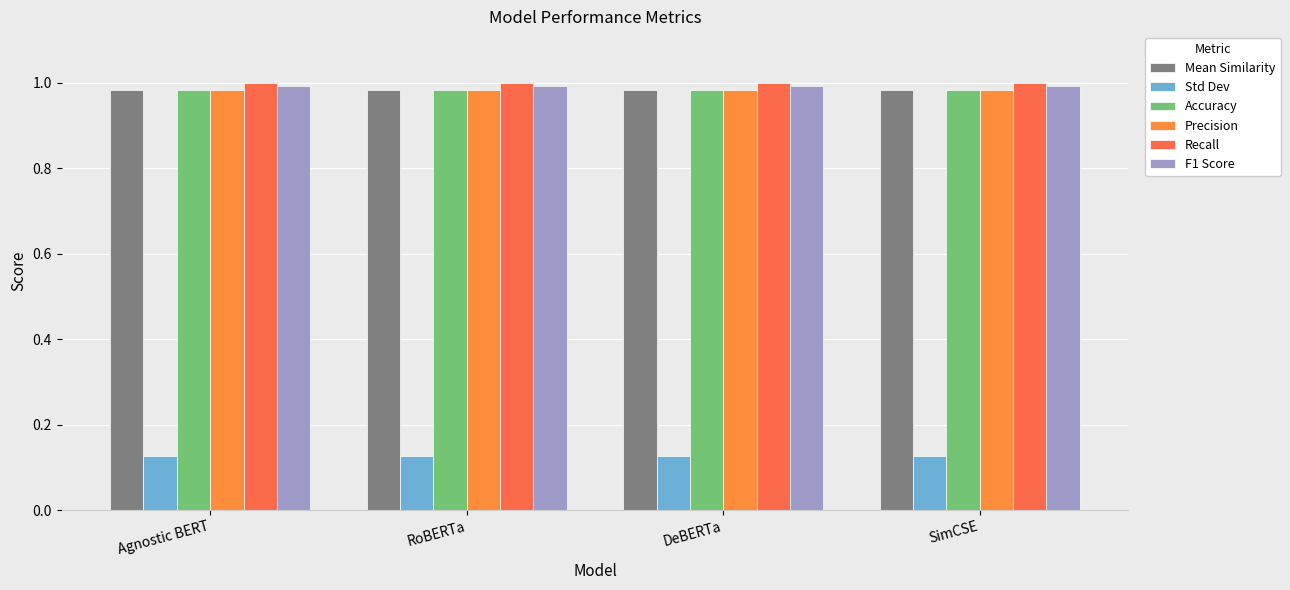

What is the smallest value displayed?

0.1